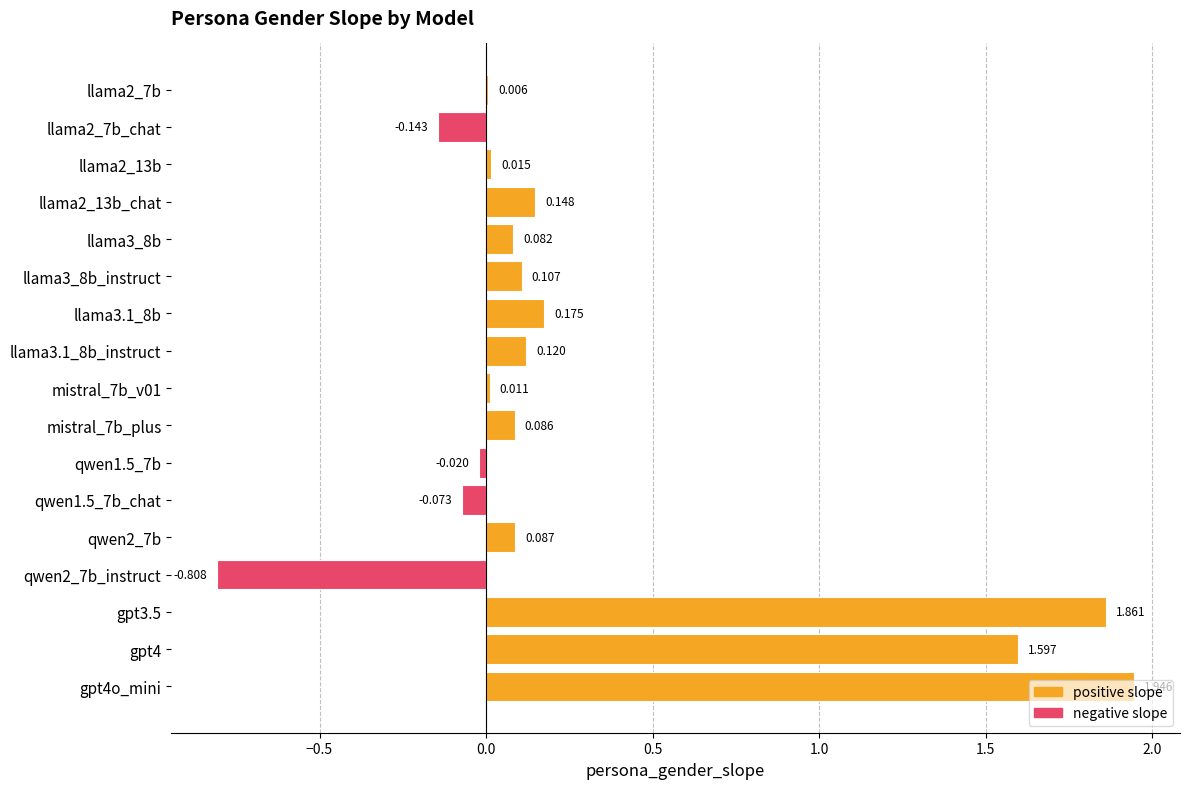

Count the number of data series in this chart.

1